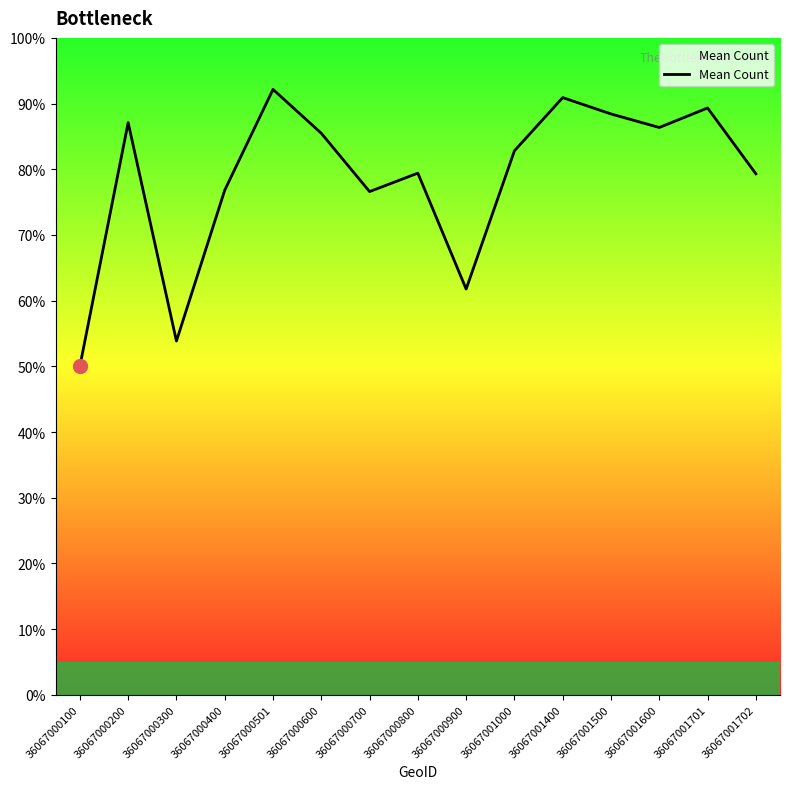

Where is the first local maximum?

36067000200